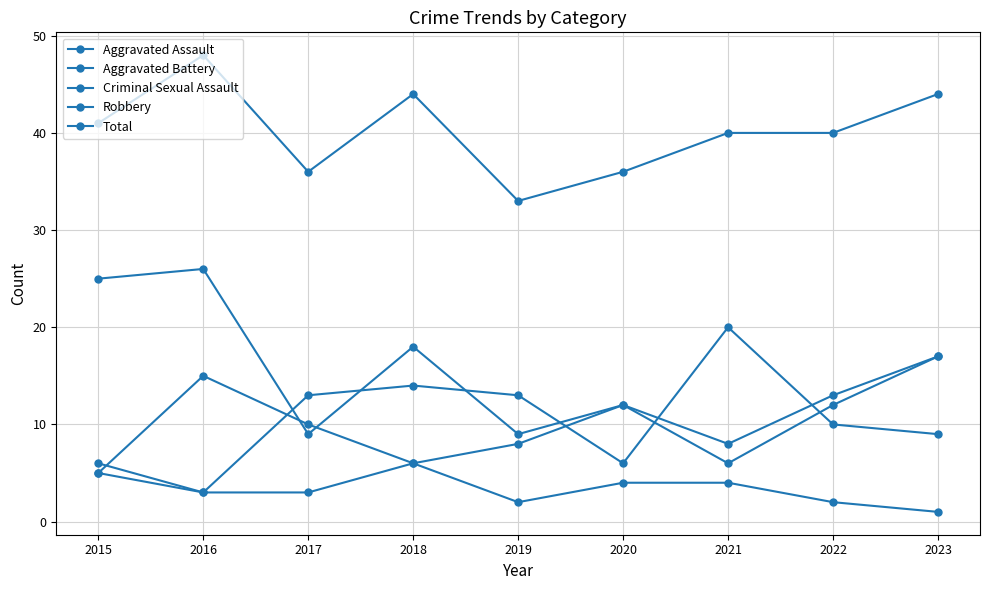

Rank the series at 2015 from lowest to highest value.

Aggravated Battery, Criminal Sexual Assault, Aggravated Assault, Robbery, Total